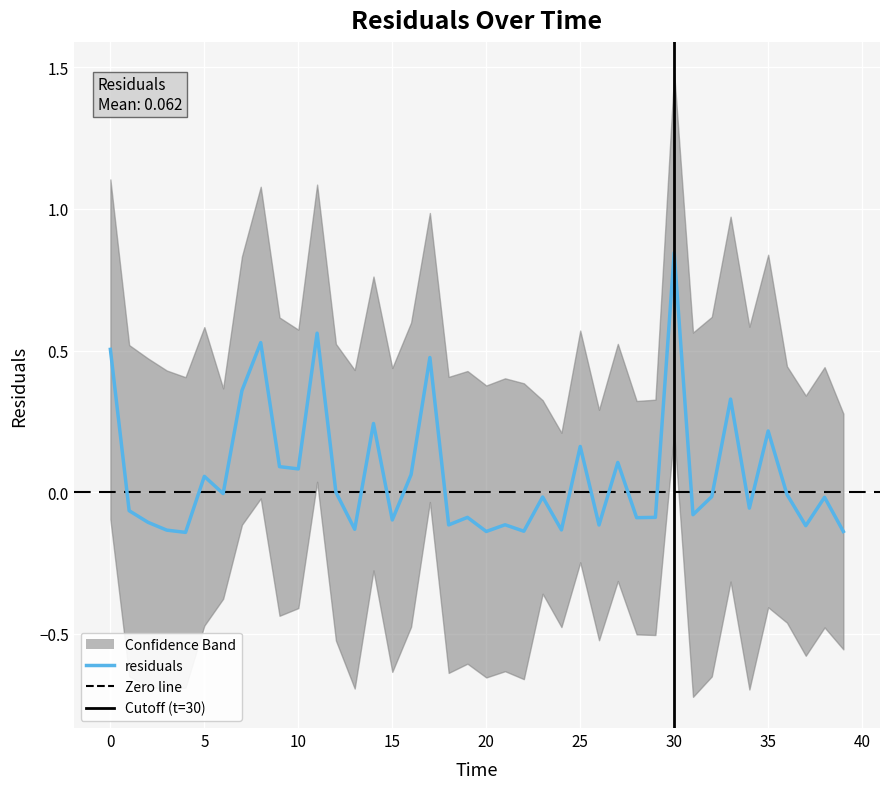

What is the maximum value shown in the chart?

0.8